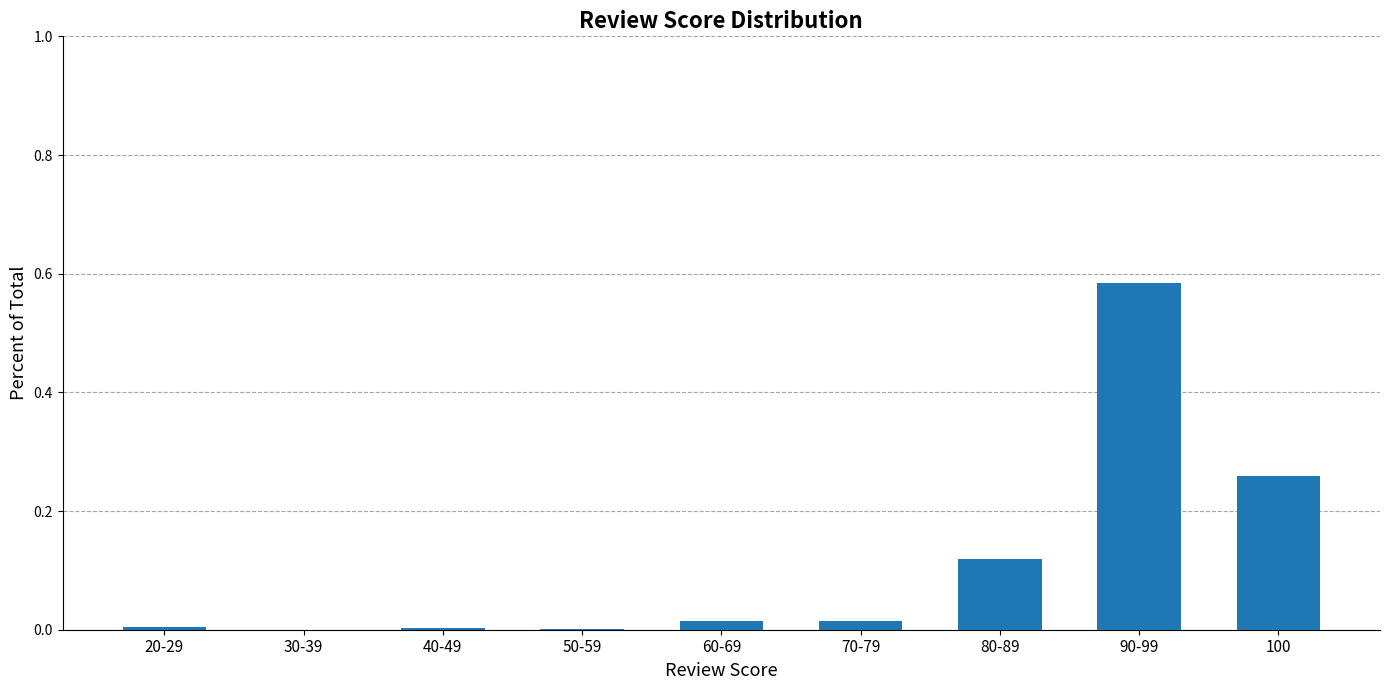

Is it true that the value at 100 is 0.1?

False